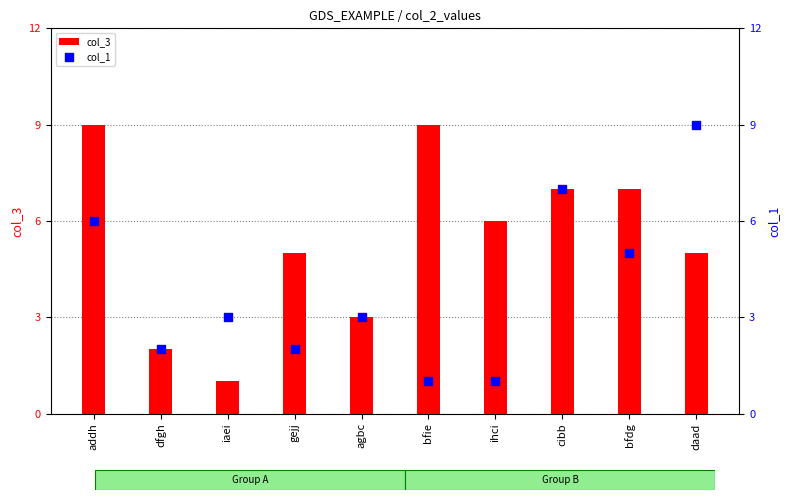

Is the value of col_3 at cibb greater than the value of col_1 at bfdg?

Yes